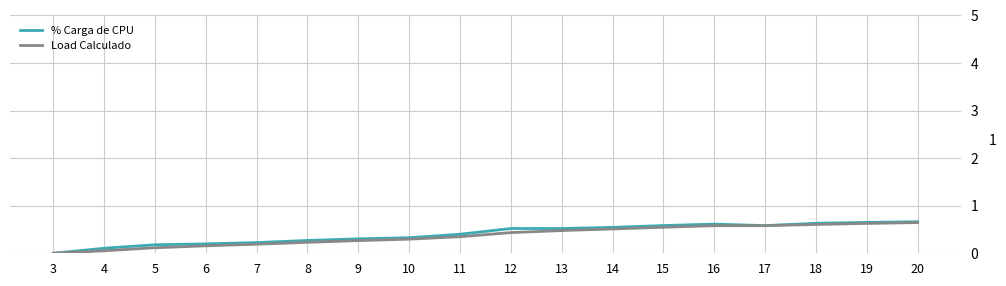

At which category does the chart reach its minimum across all series?

3